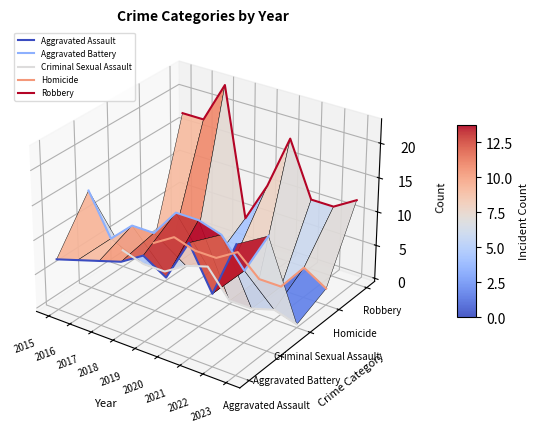

Which series has the largest total across all categories?

Robbery